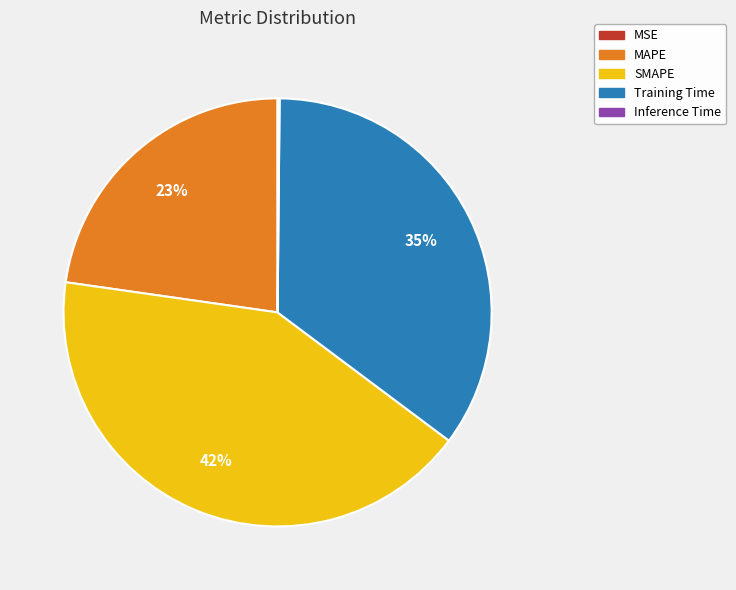

What percentage is the Training Time slice, to the nearest percent?

35%